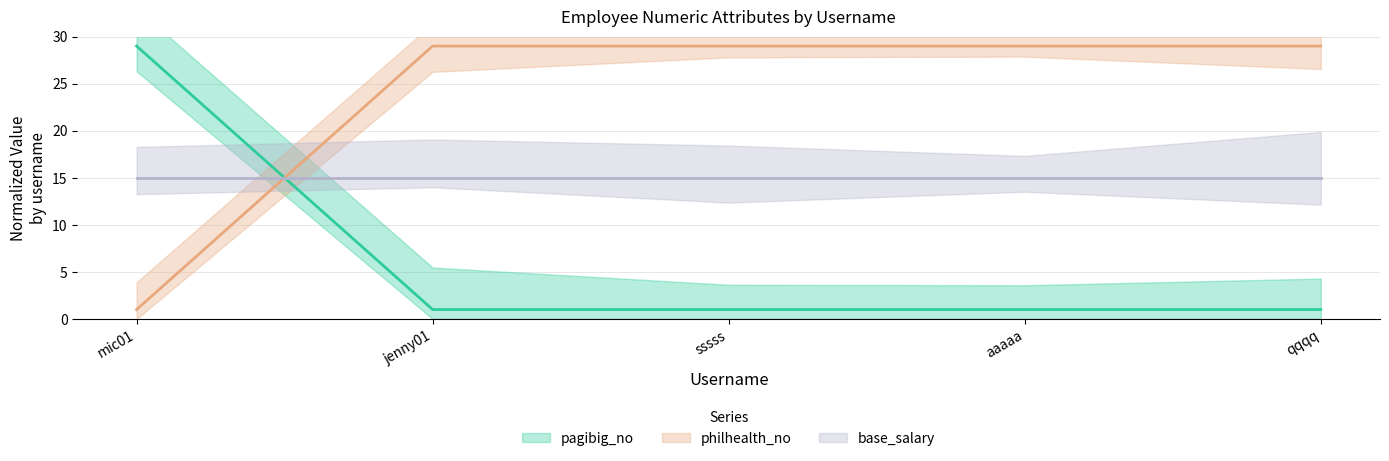

What is the value of the philhealth_no point at the 1st from the left?

1